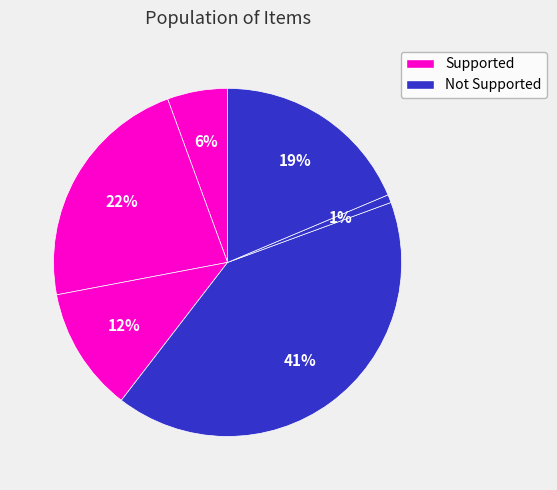

How many segments does this pie chart have?

6